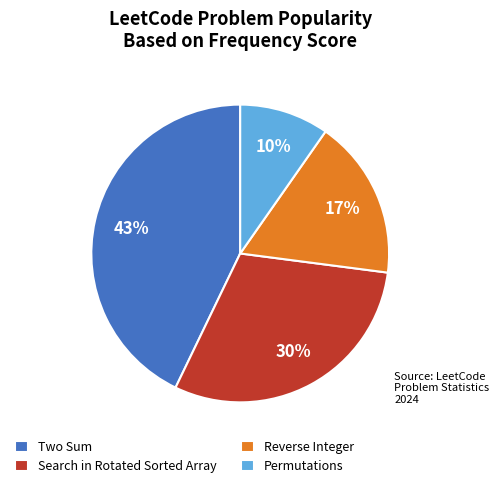

Is there a majority slice in this chart?

No